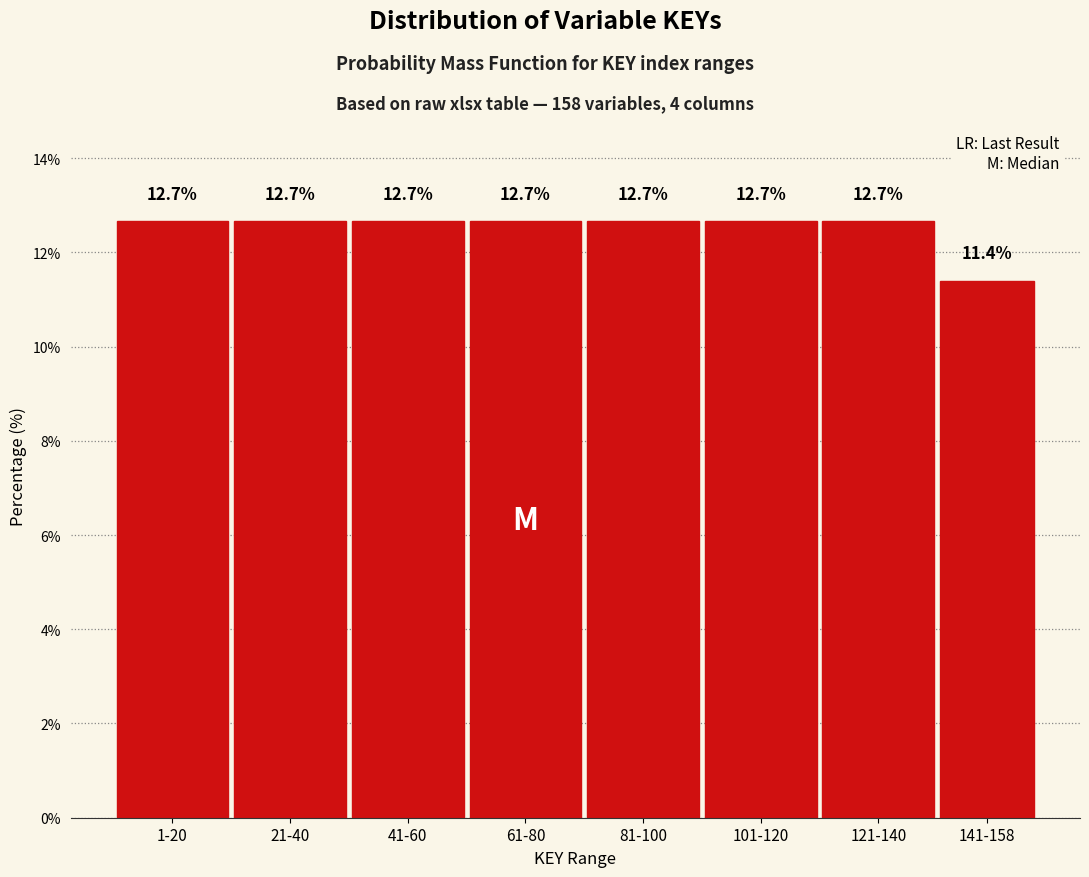

Reading left to right, transcribe all the data shown in this chart.

1-20=12.7	21-40=12.7	41-60=12.7	61-80=12.7	81-100=12.7	101-120=12.7	121-140=12.7	141-158=11.4